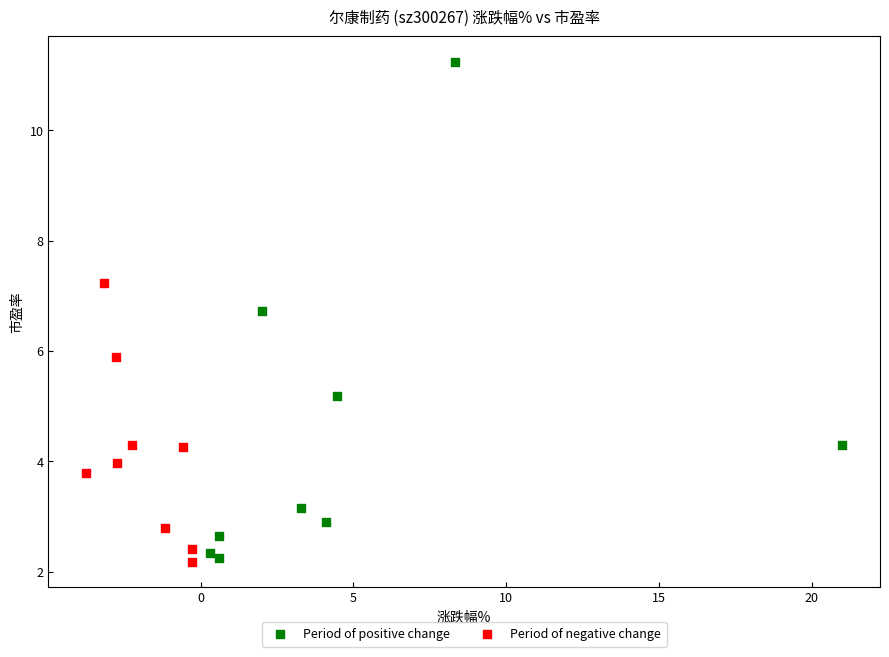

Which series contains the highest Y value?

Period of positive change